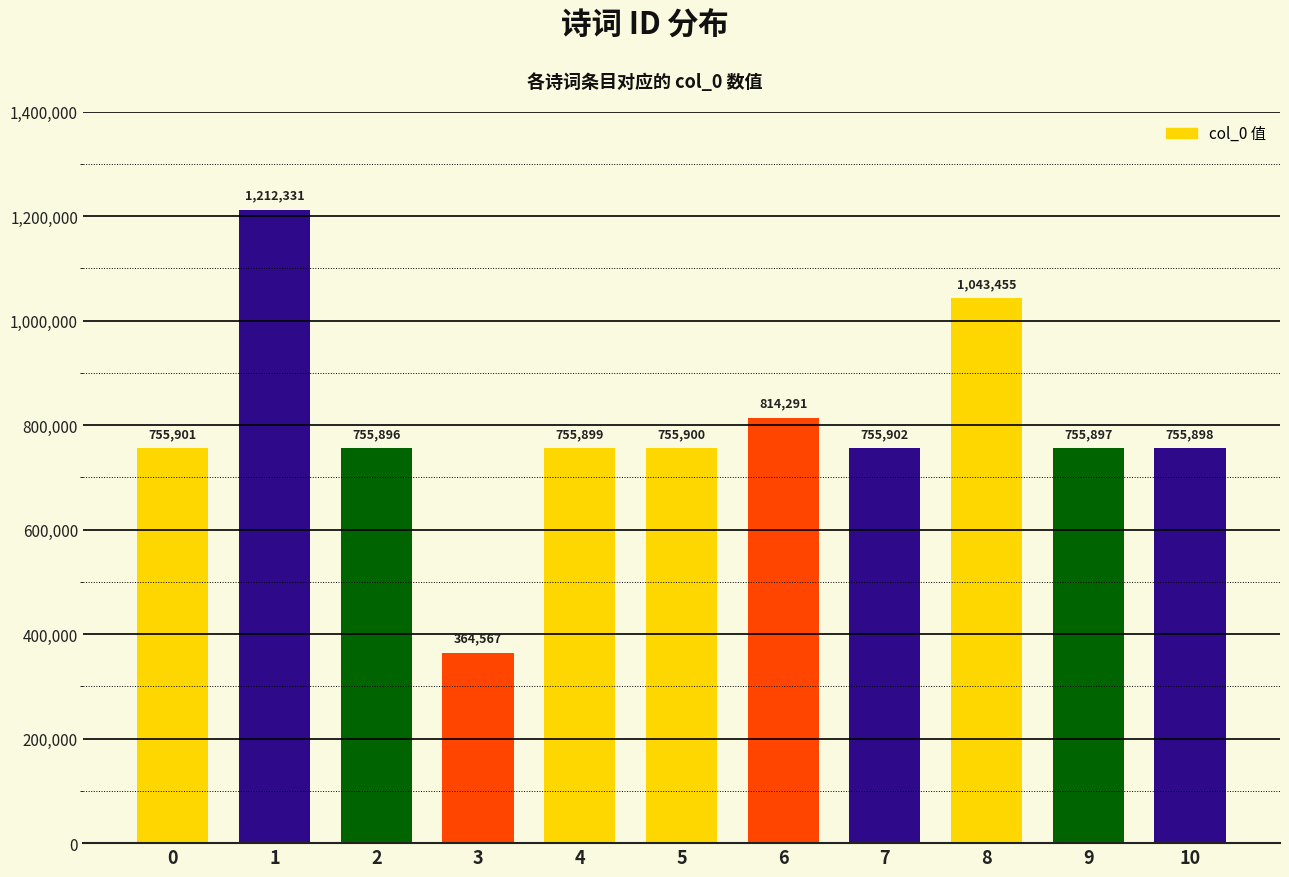

Are the bars horizontal?

No